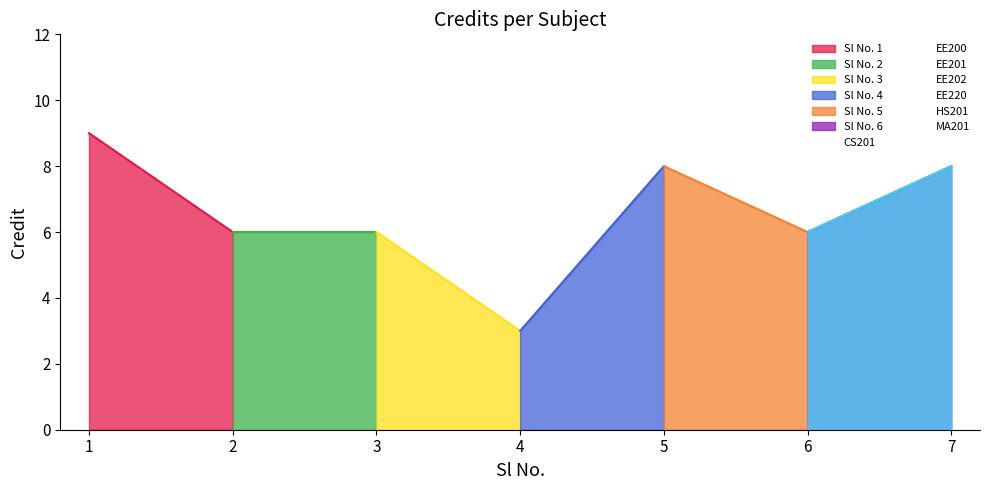

Where does the data first go above 6?

1